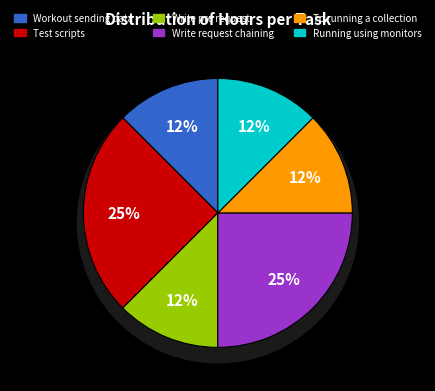

Do To running a collection and Workout sending data from csv file together represent more than half of the pie?

No